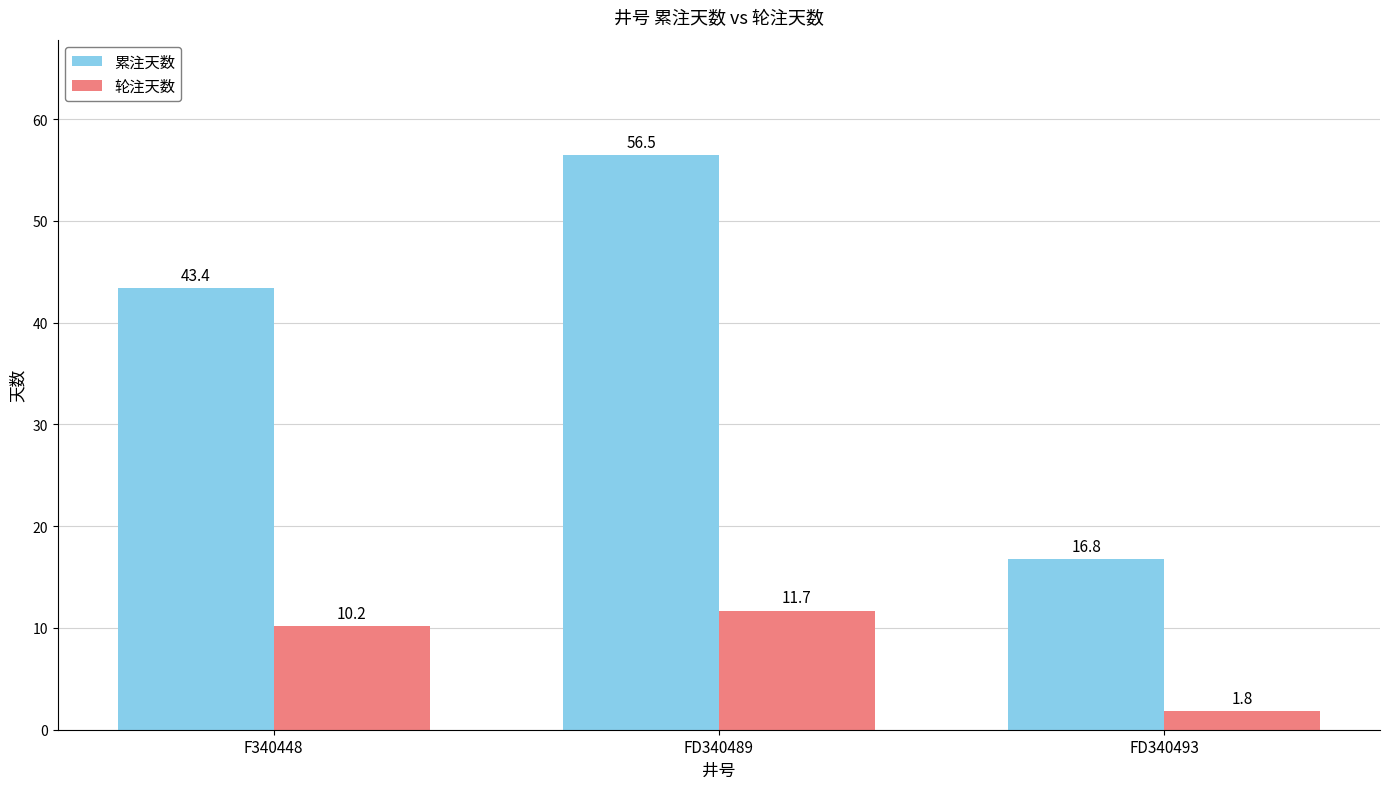

Reading right to left, list all the values displayed in this chart.

累注天数: FD340493=16.8	FD340489=56.5	F340448=43.4
轮注天数: FD340493=1.8	FD340489=11.7	F340448=10.2